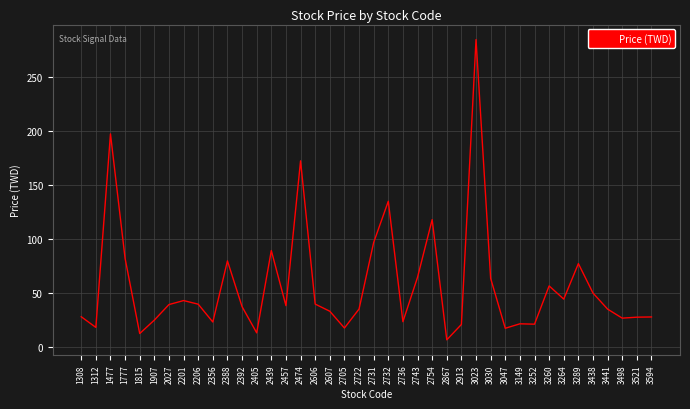

What is the average value?

57.0